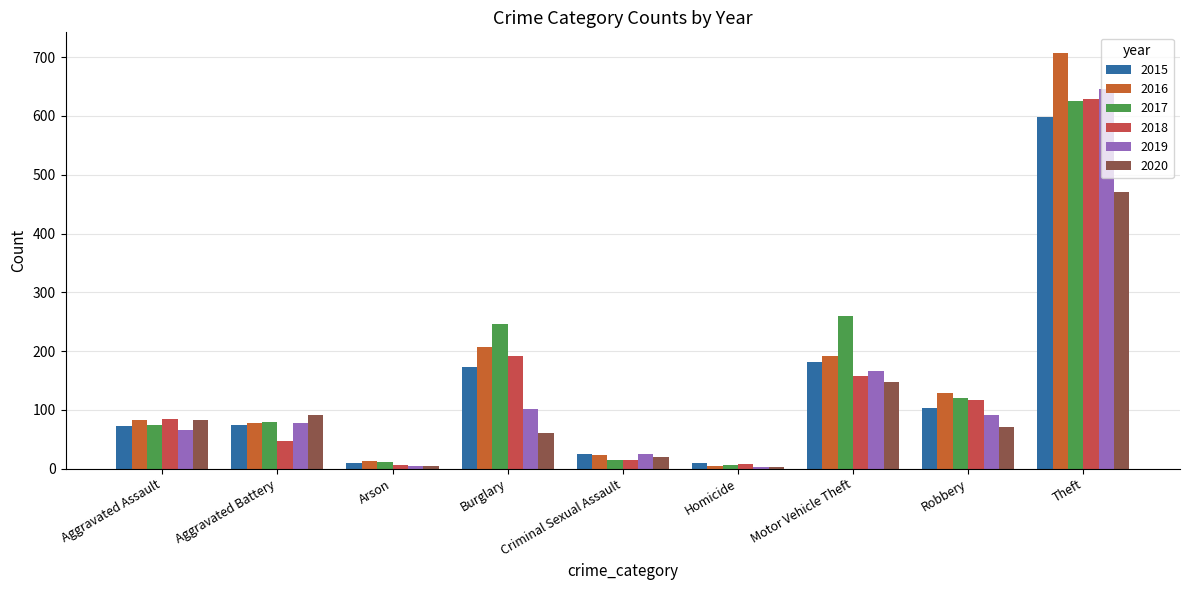

At which label does 2015 reach its peak?

Theft